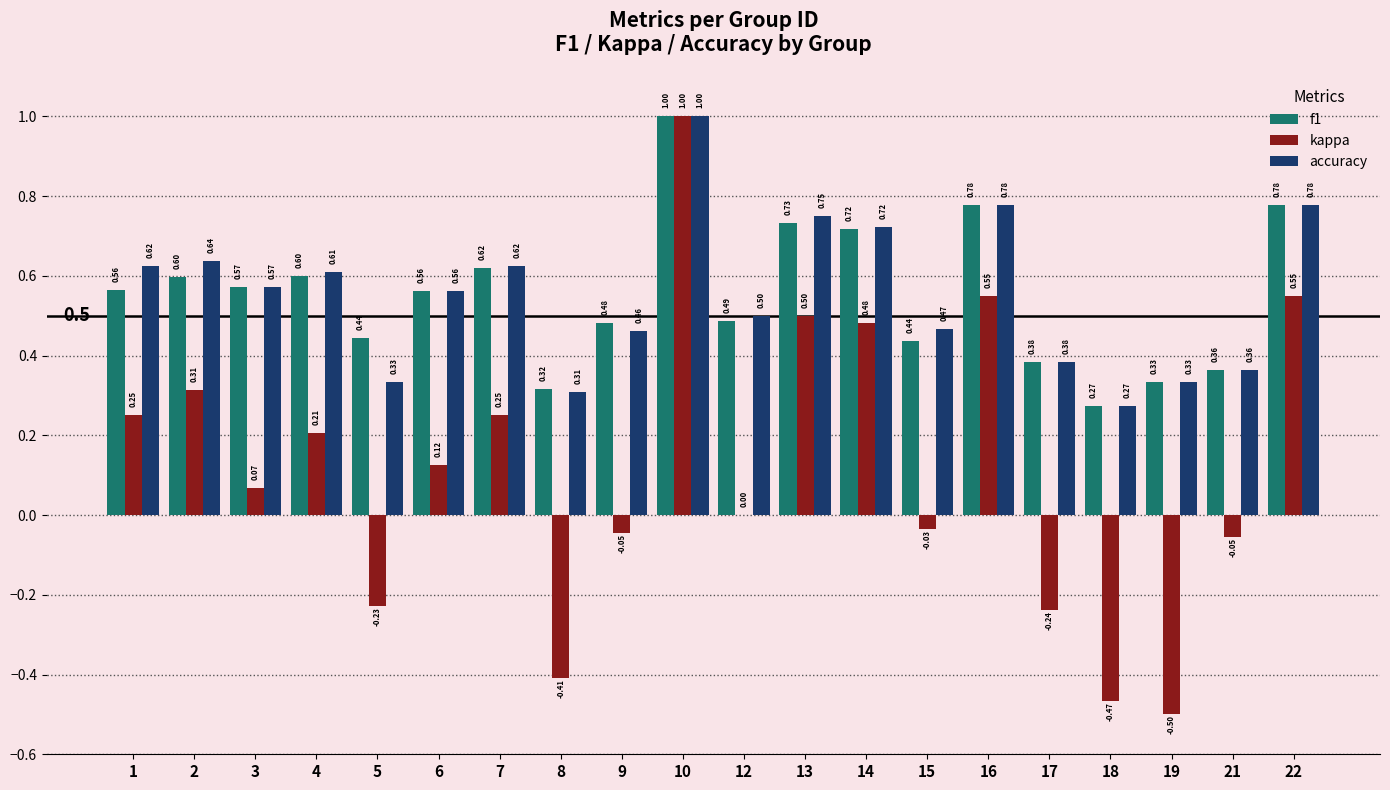

Between 15 and 19, which series saw the biggest shift?

kappa